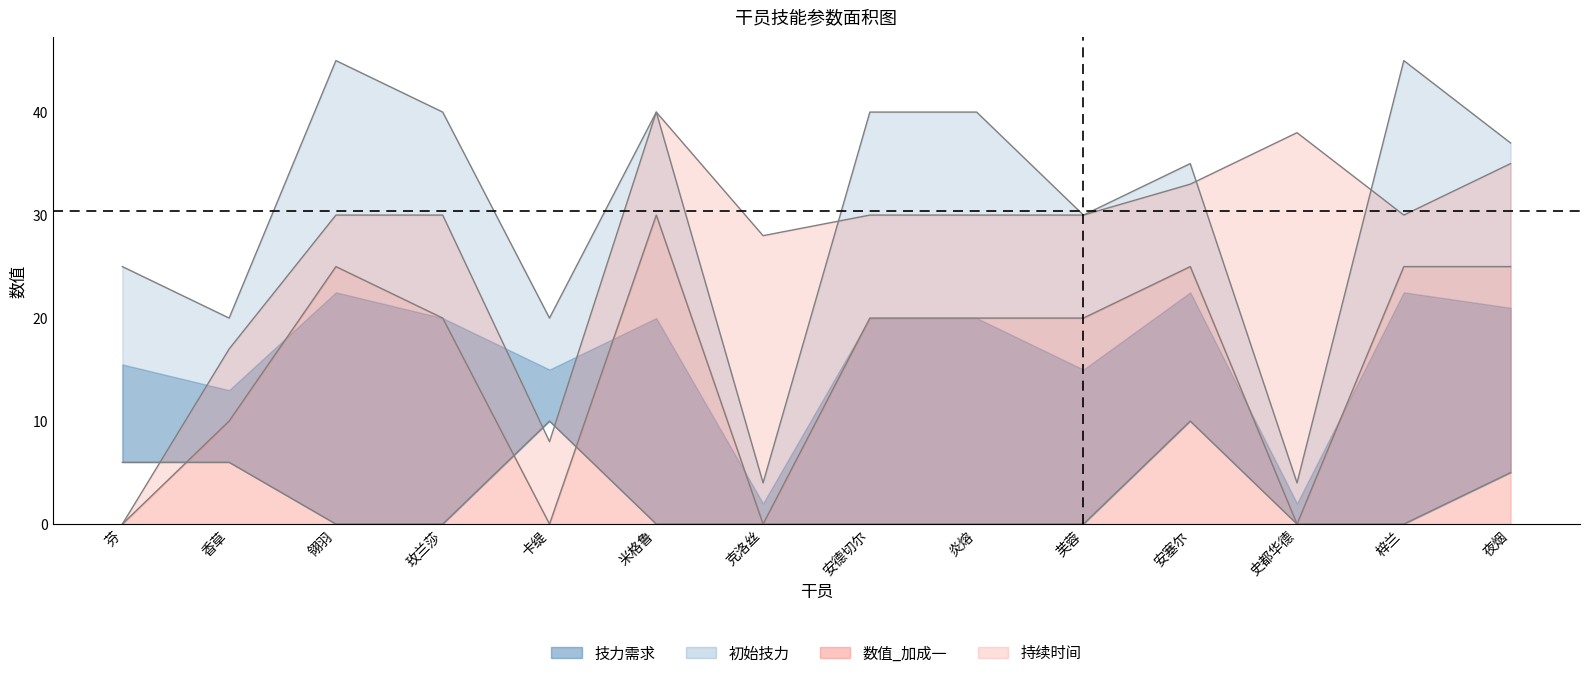

Which has a higher value, 芙蓉 or 香草?

芙蓉